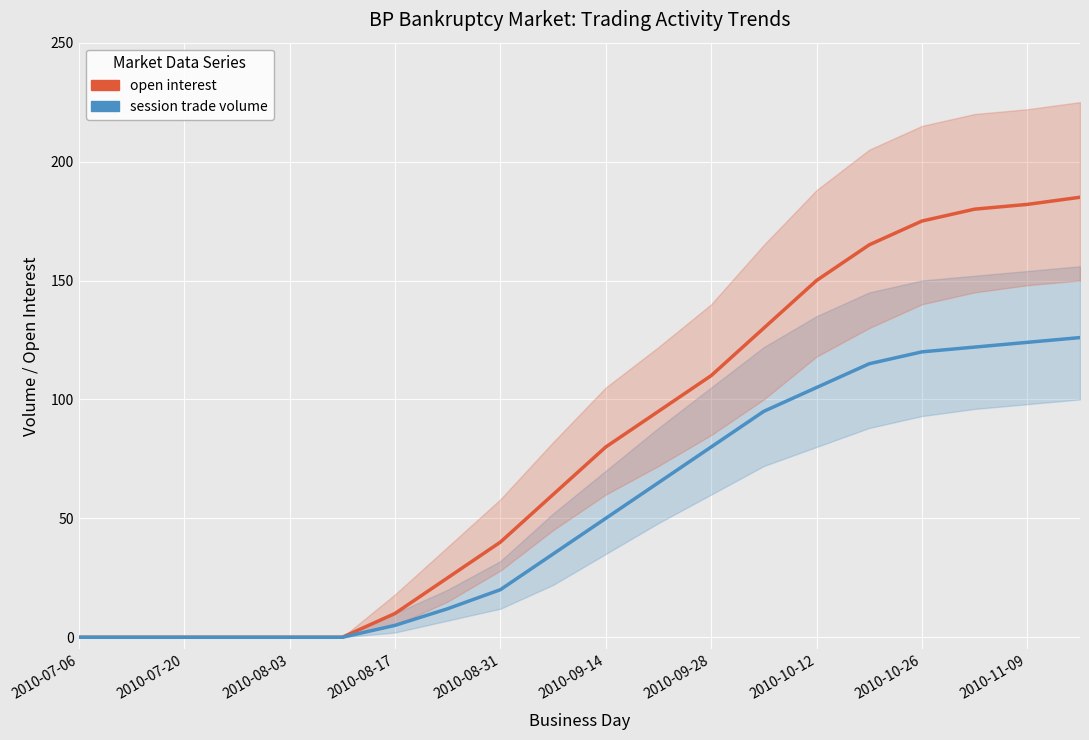

Rank the series by their maximum value, from highest to lowest.

open interest, session trade volume